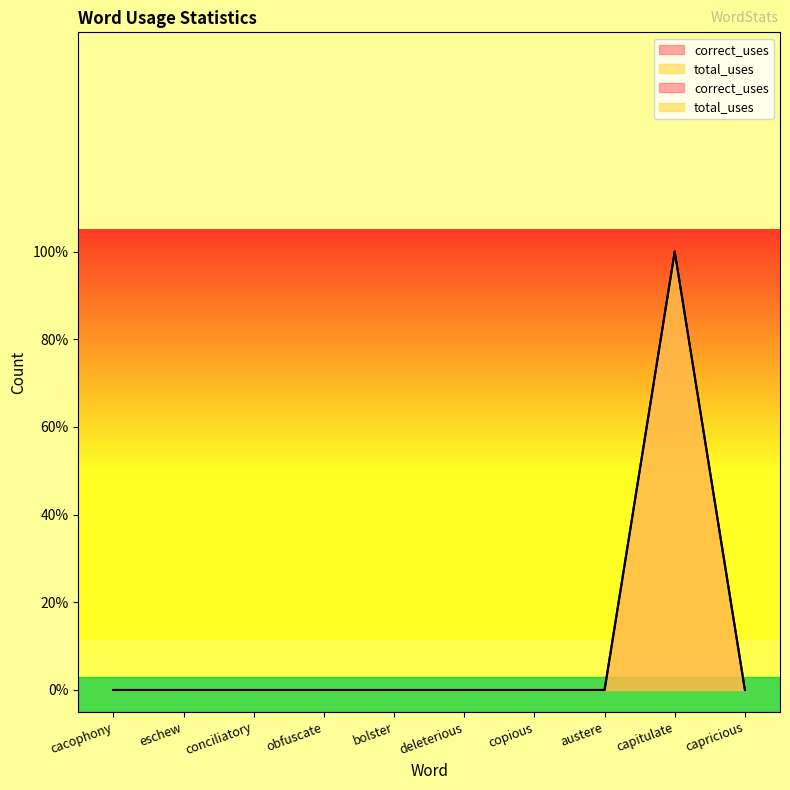

The total_uses series shows 1 at capitulate. True or false?

False